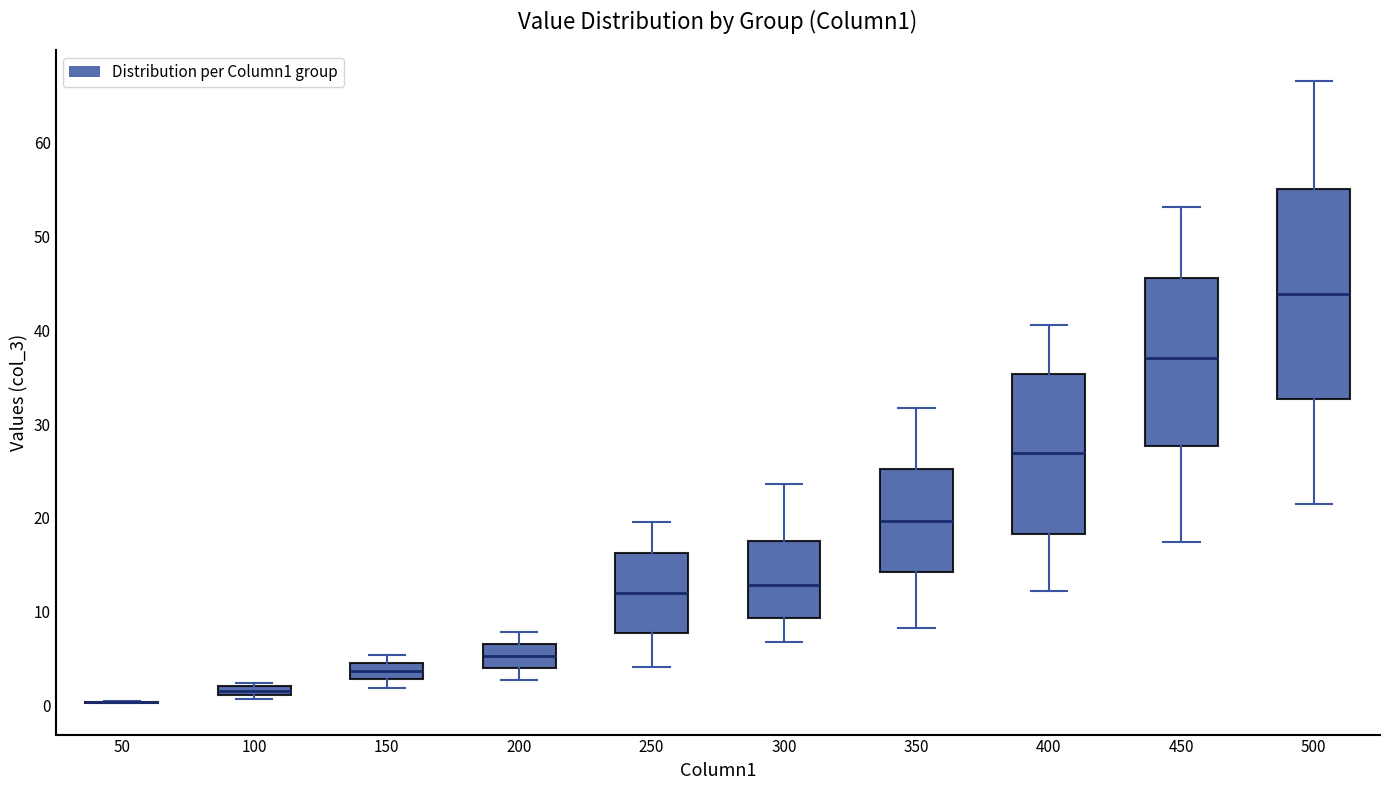

Where is the lower edge of the box at x = 500 on the y-axis? The values are not printed on the chart, so give them approximately, as read against the axis.

33